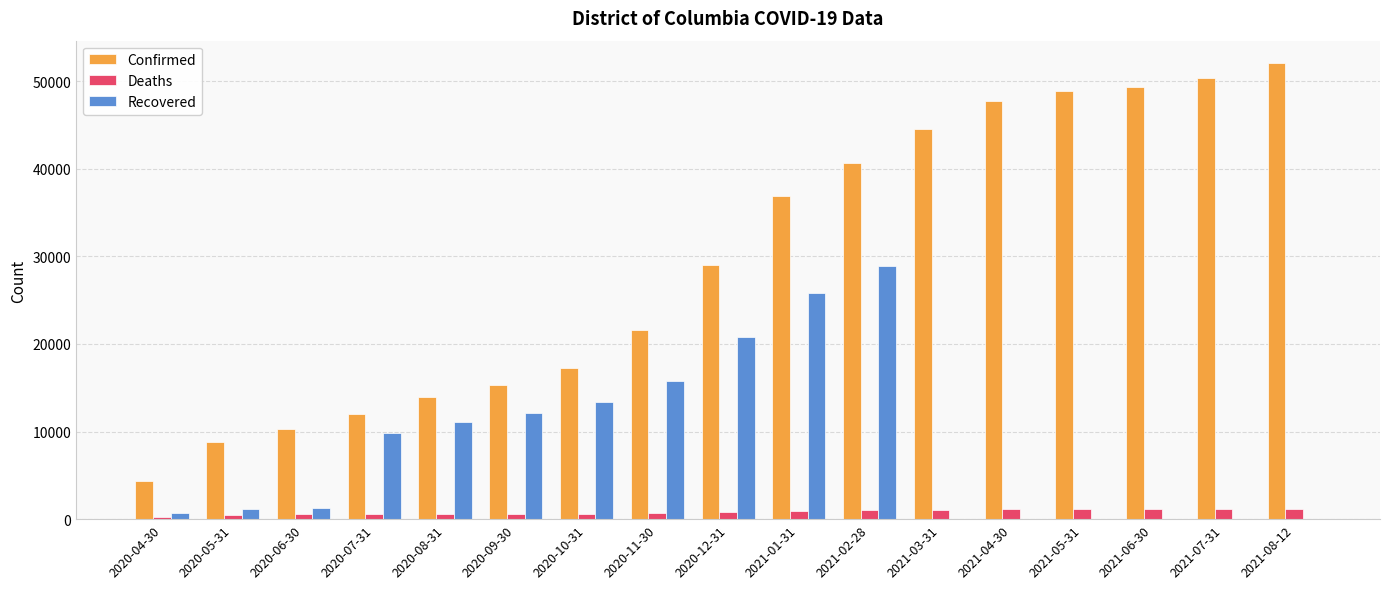

Between 2020-05-31 and 2020-10-31, which series saw the biggest shift?

Recovered